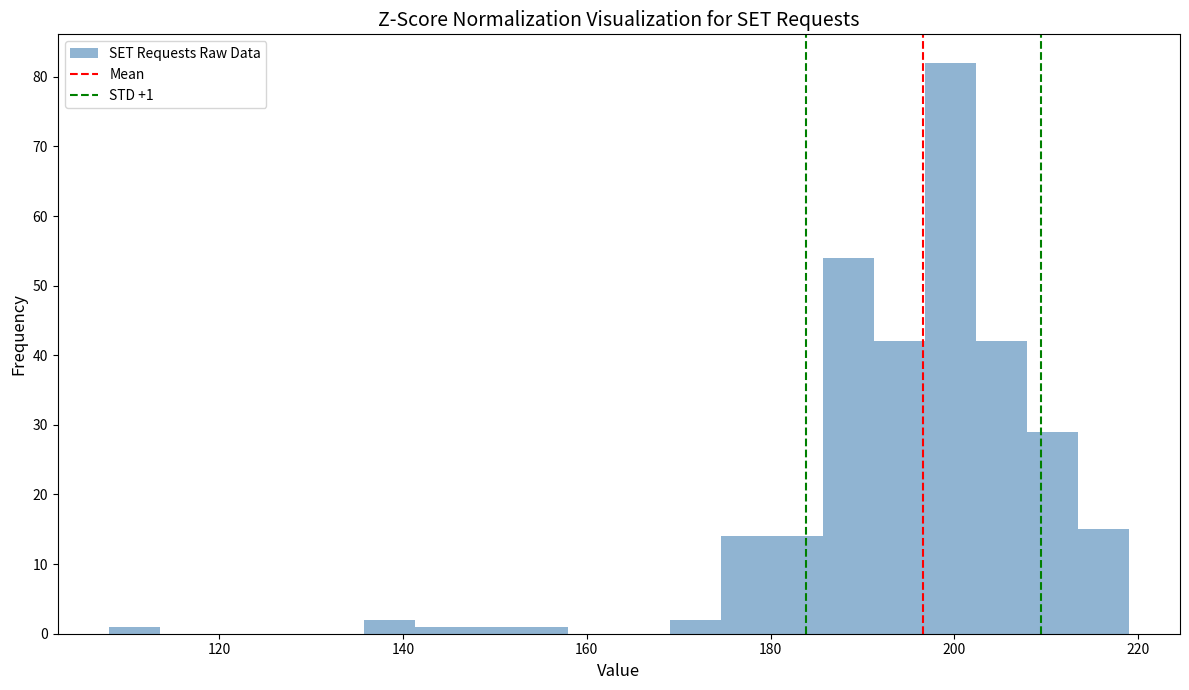

Around what value on the x-axis is the tallest bar? Give the approximate position of its centre, as read against the axis.

200